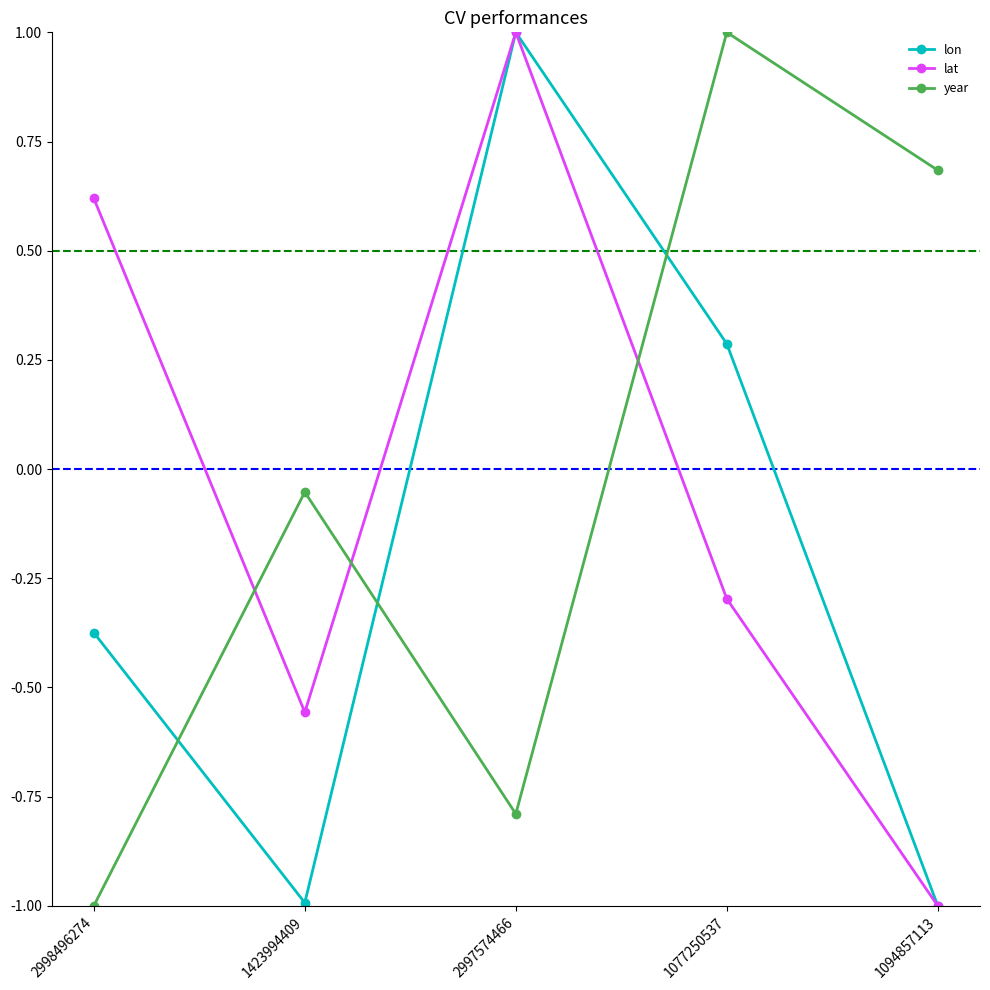

The value of lat at 1423994409 is -0.2. True or false?

False